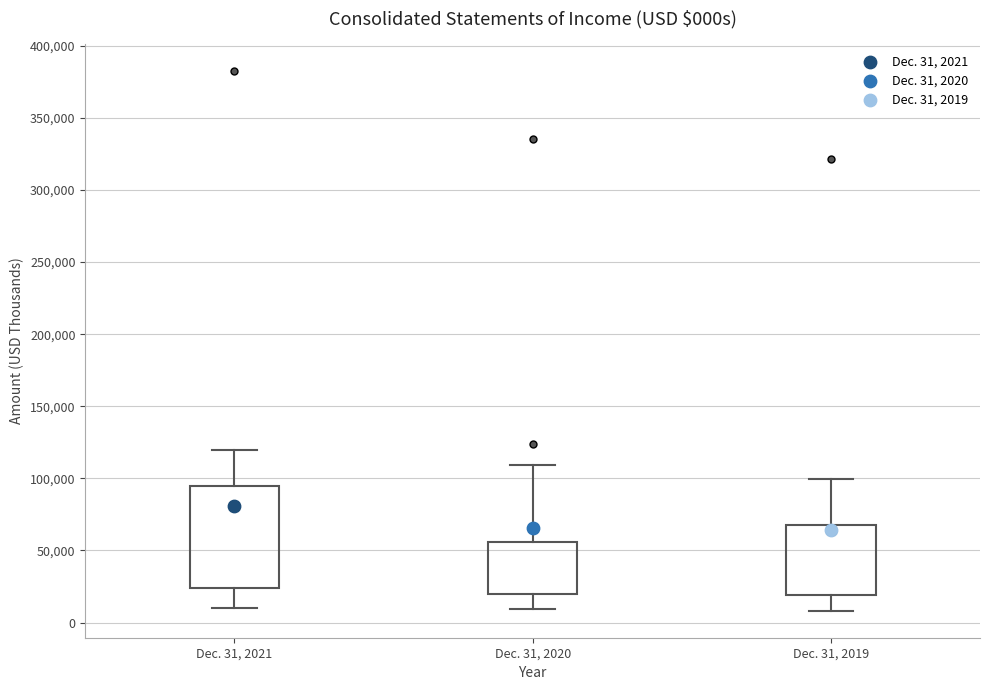

Which box's median line is the lowest?

Dec. 31, 2020